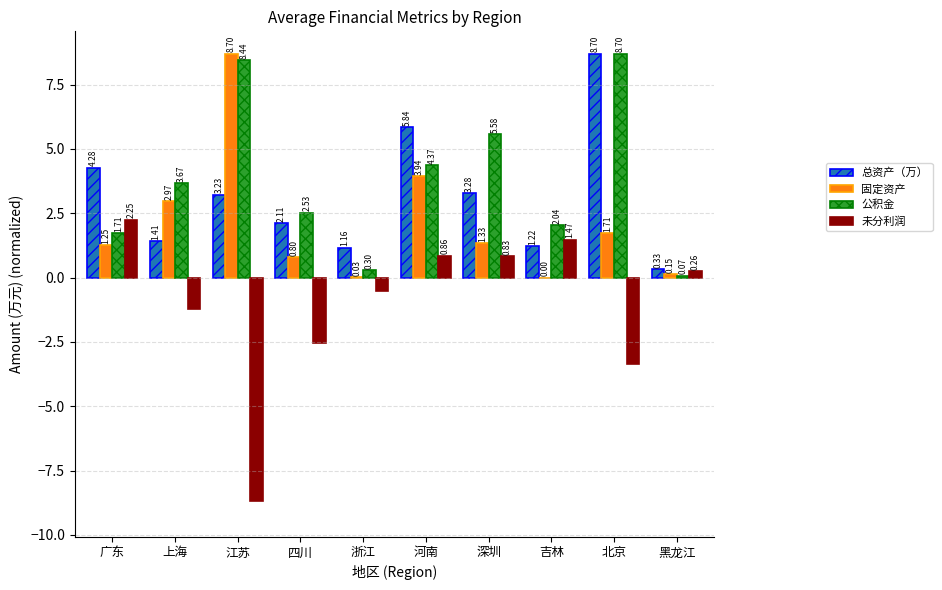

Count the number of categories in the chart.

10